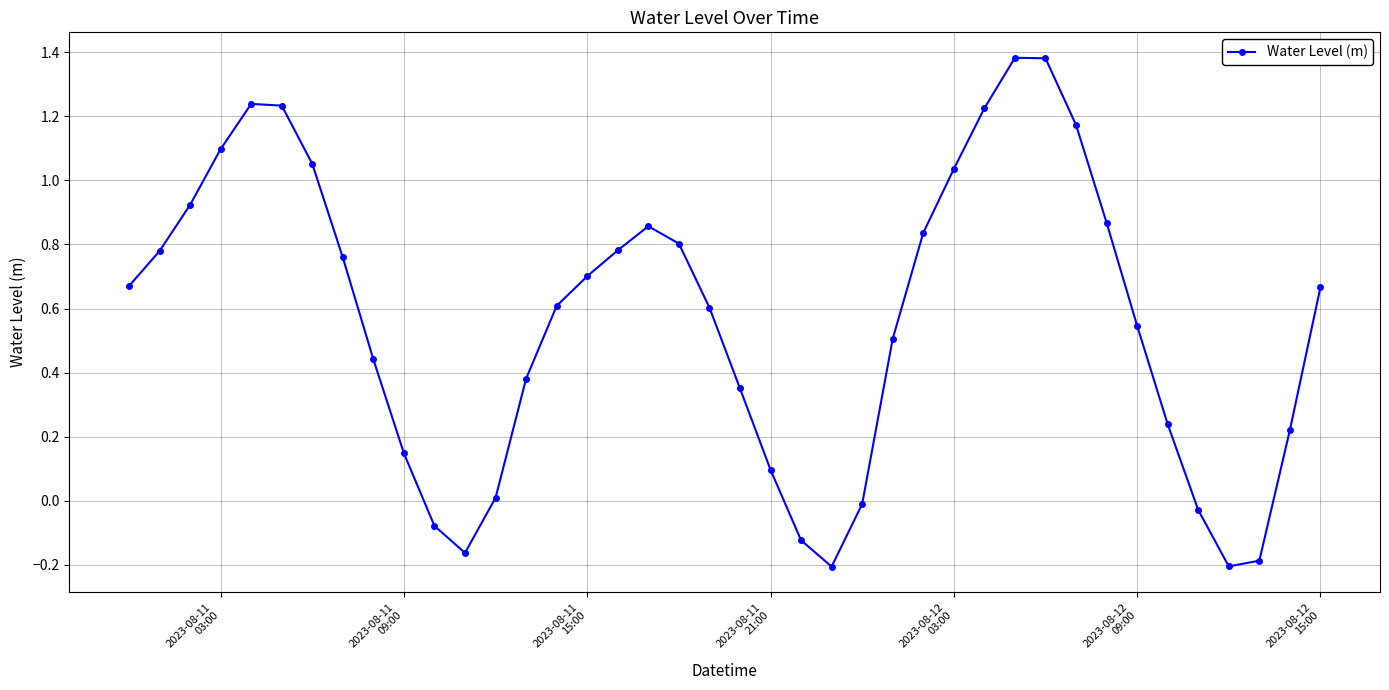

How many interior local valleys (lower than both neighbors) does the data have?

3